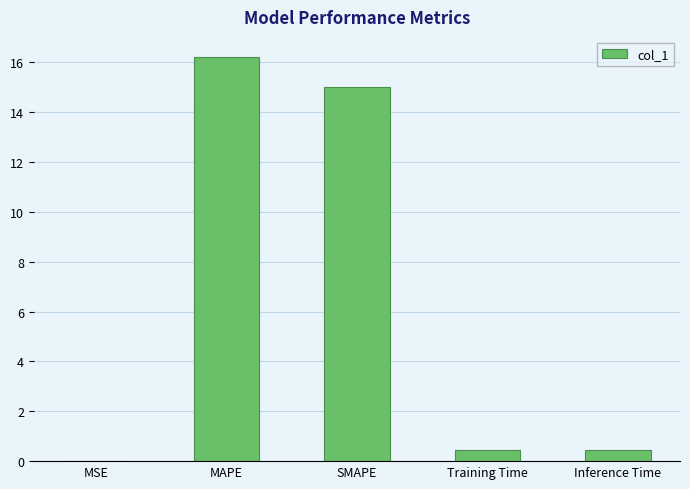

Which has a higher value, SMAPE or MSE?

SMAPE